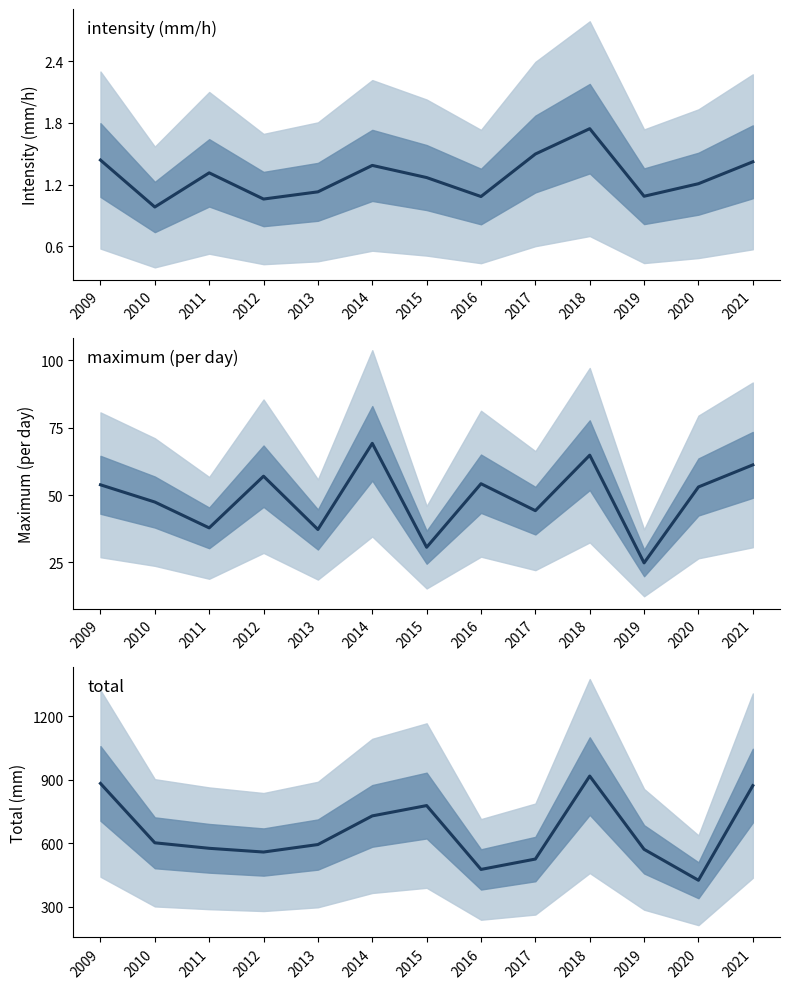

At which label is total closest to 670?

2014